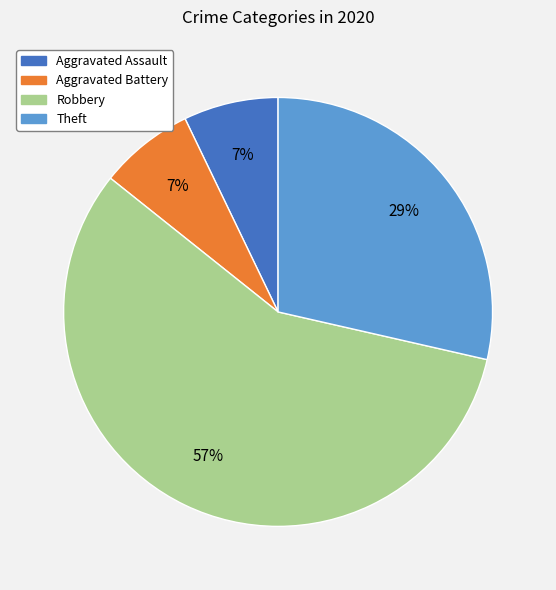

Which slice is the largest?

Robbery